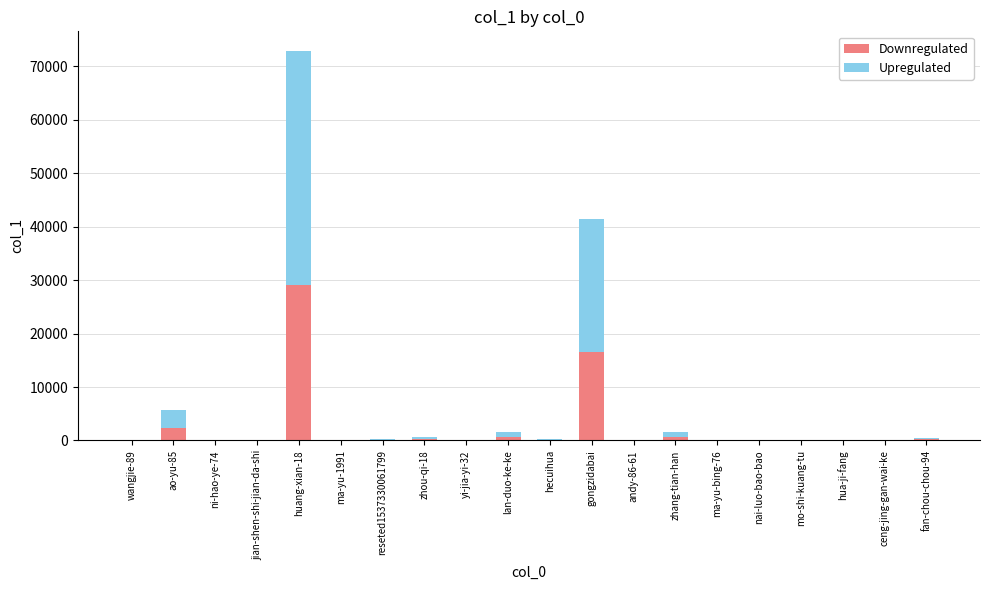

What is the sum of all Downregulated values?

50234